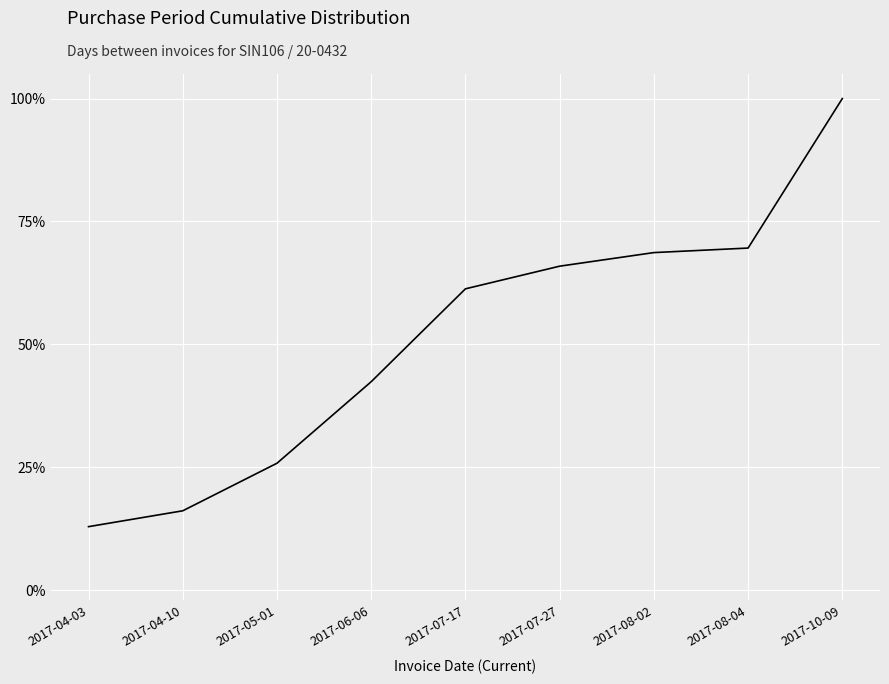

How many lines are shown in the chart?

1